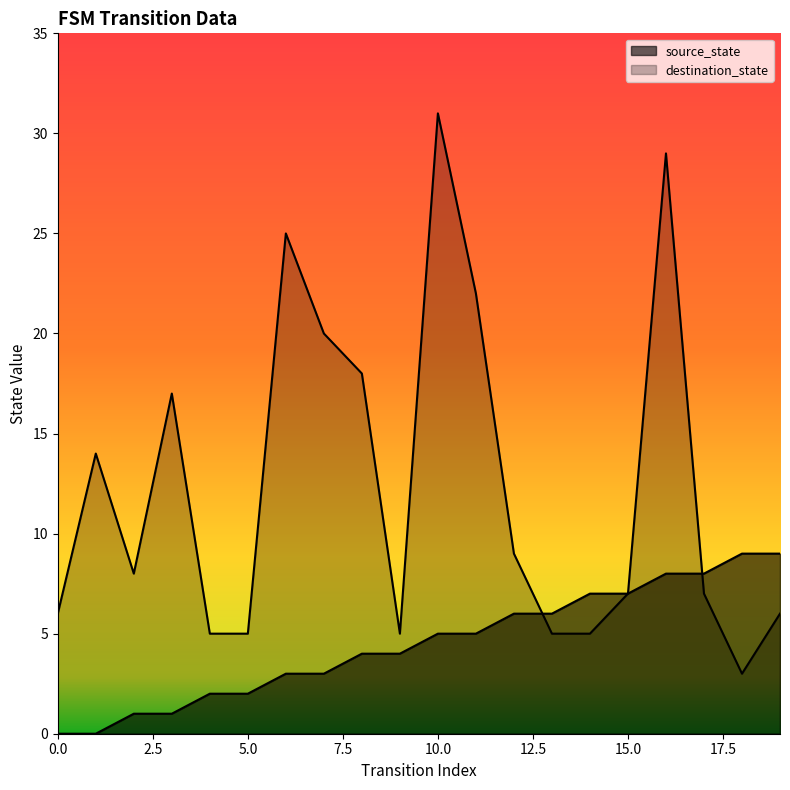

How many positive values does the source_state series have?

18